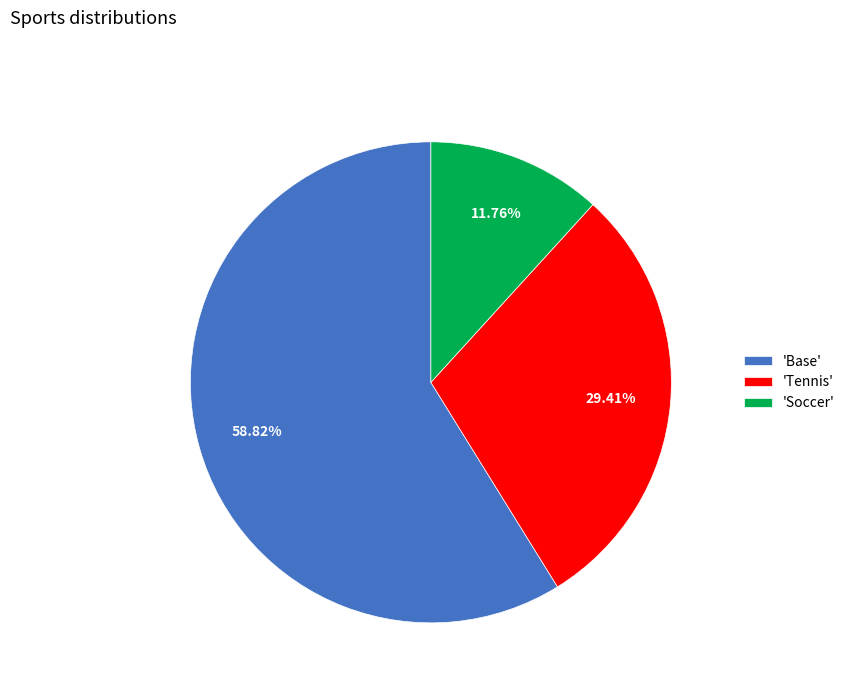

Do 'Tennis' and 'Base' together represent more than half of the pie?

Yes